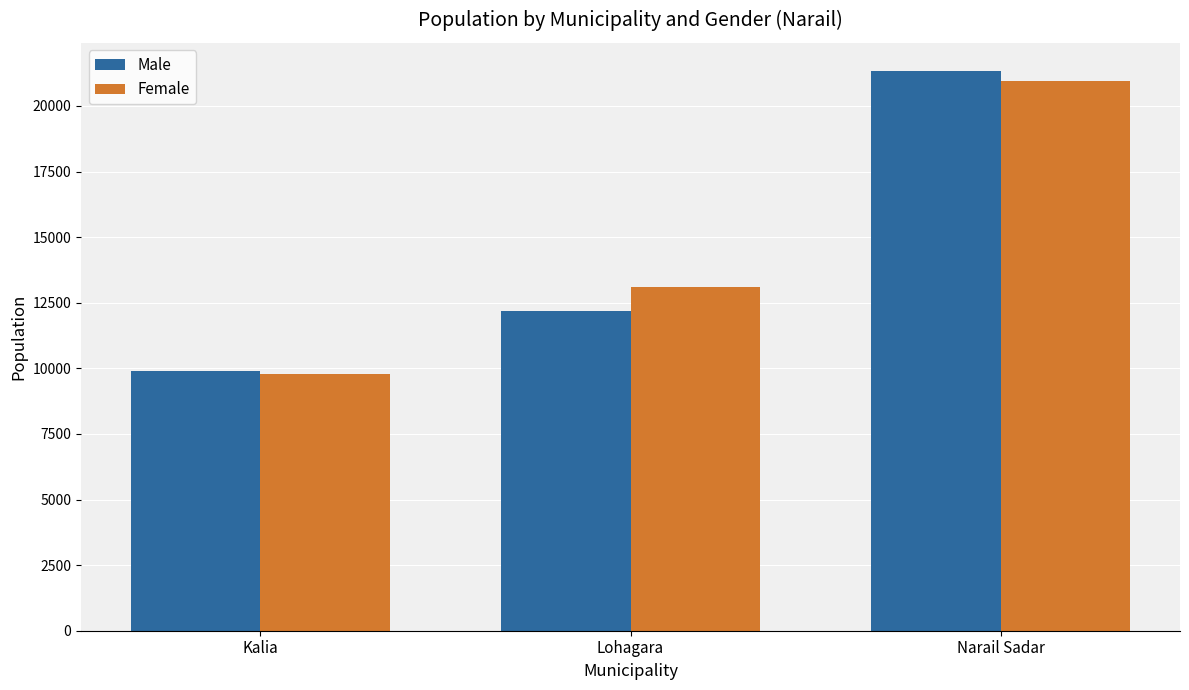

The Female series shows 13097 at Lohagara. True or false?

True